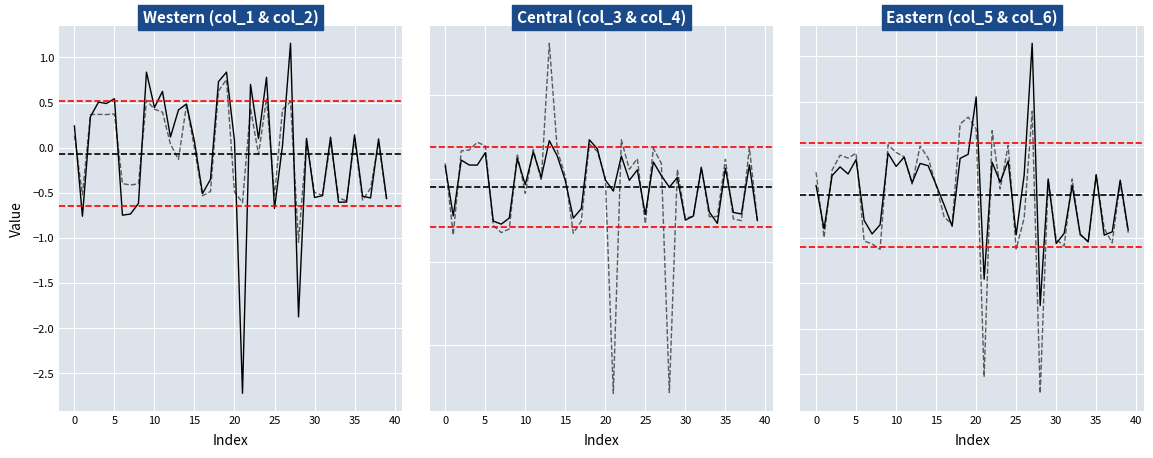

What is the difference between the maximum and minimum values in the col_5 series?

2.9